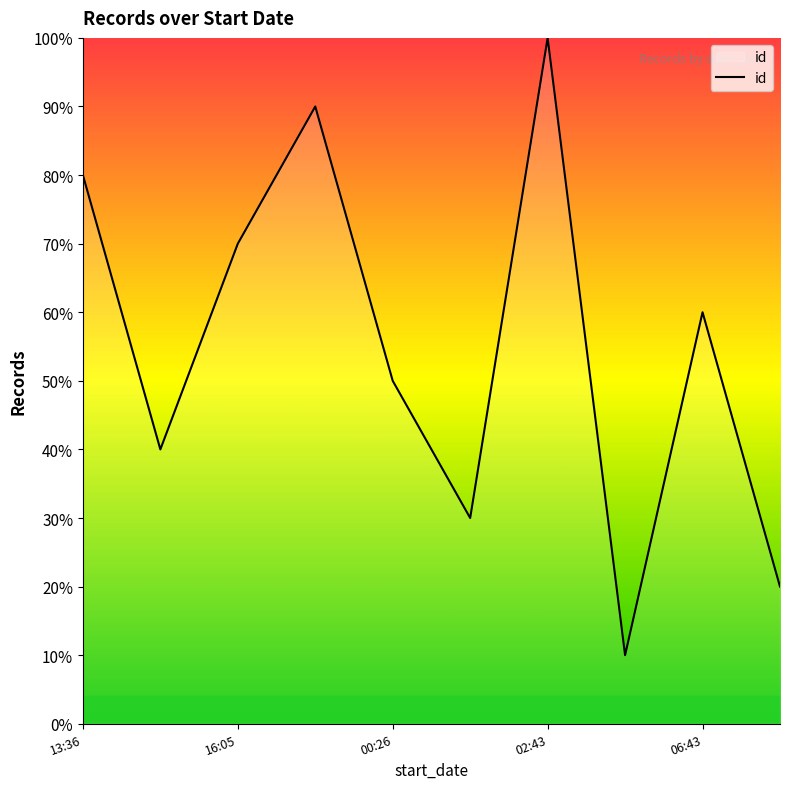

What is the sum of all values?

550